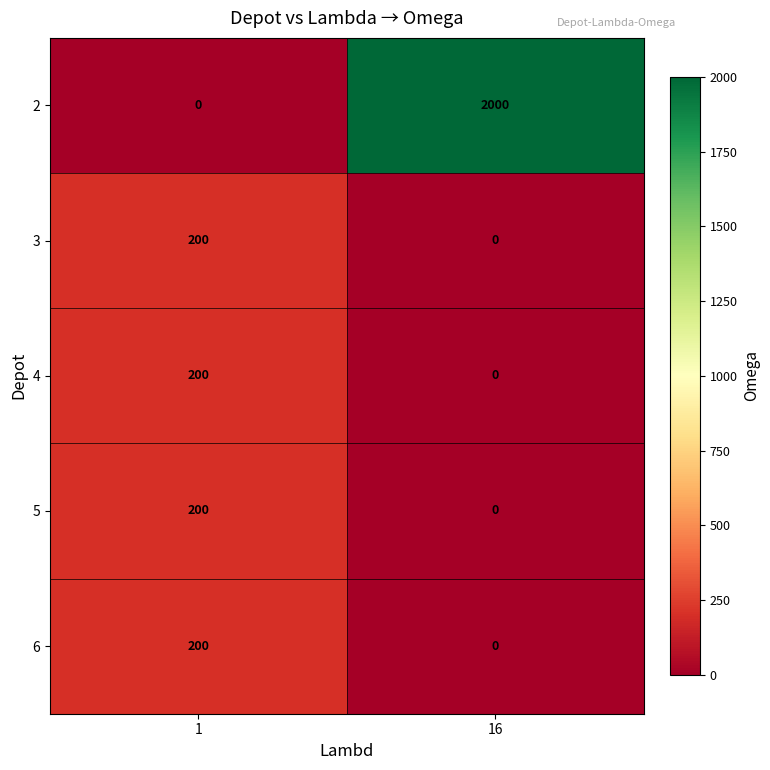

What is the greatest value displayed?

2000